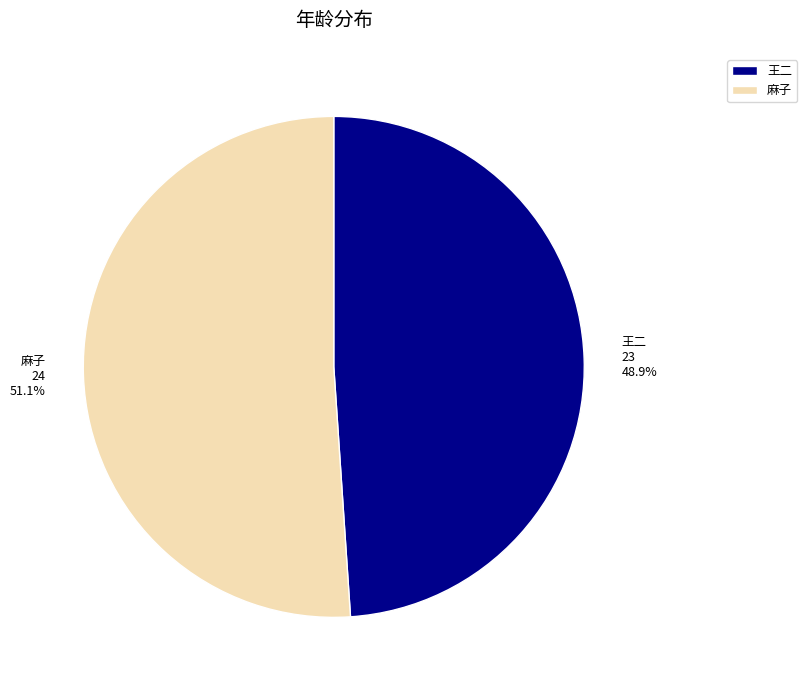

Approximately how many times larger is the value at 麻子 compared to 王二?

1.0